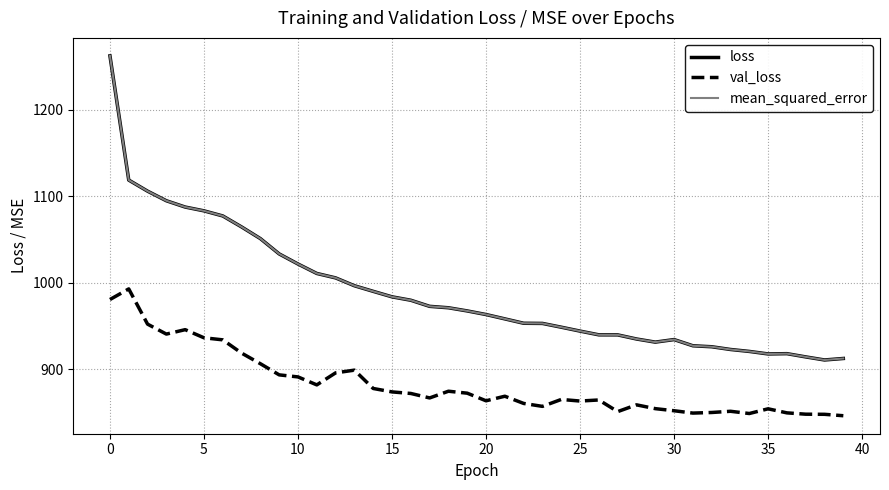

Does the chart have visible grid lines?

Yes